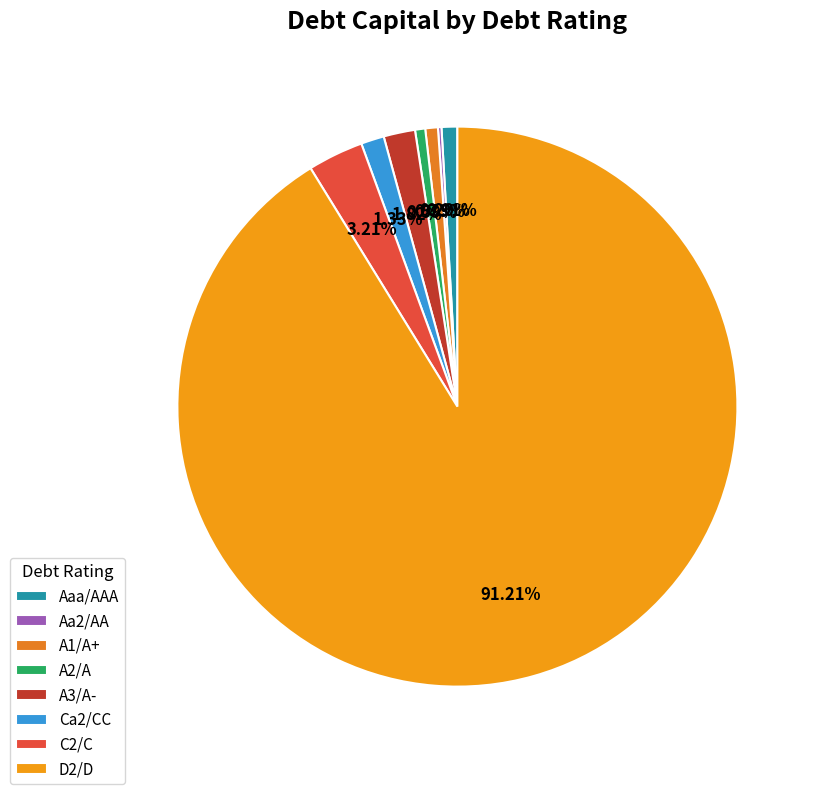

How many slices are in this pie chart?

8